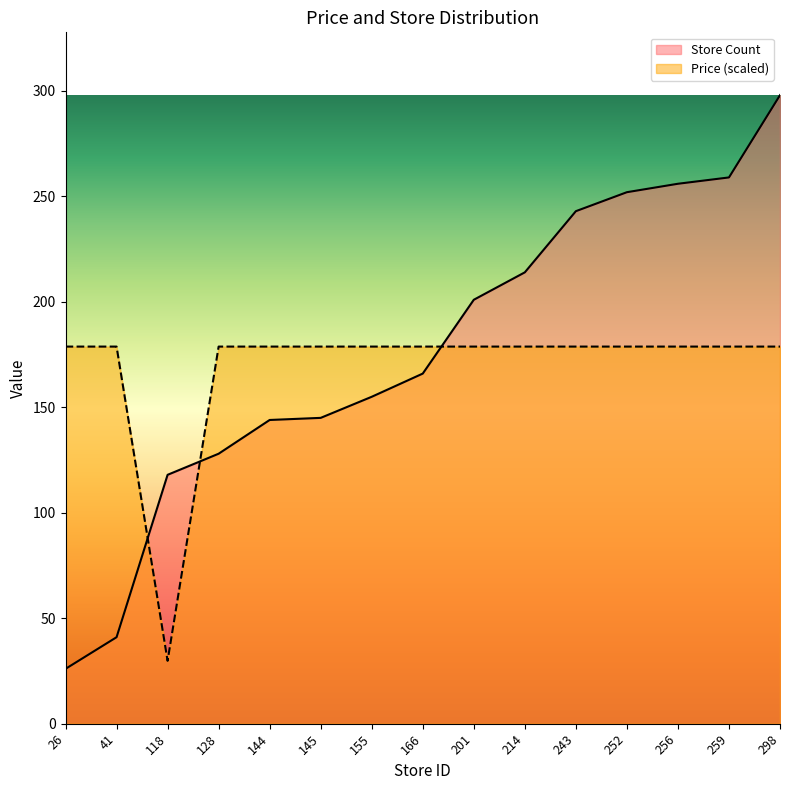

How many series are shown in this chart?

2